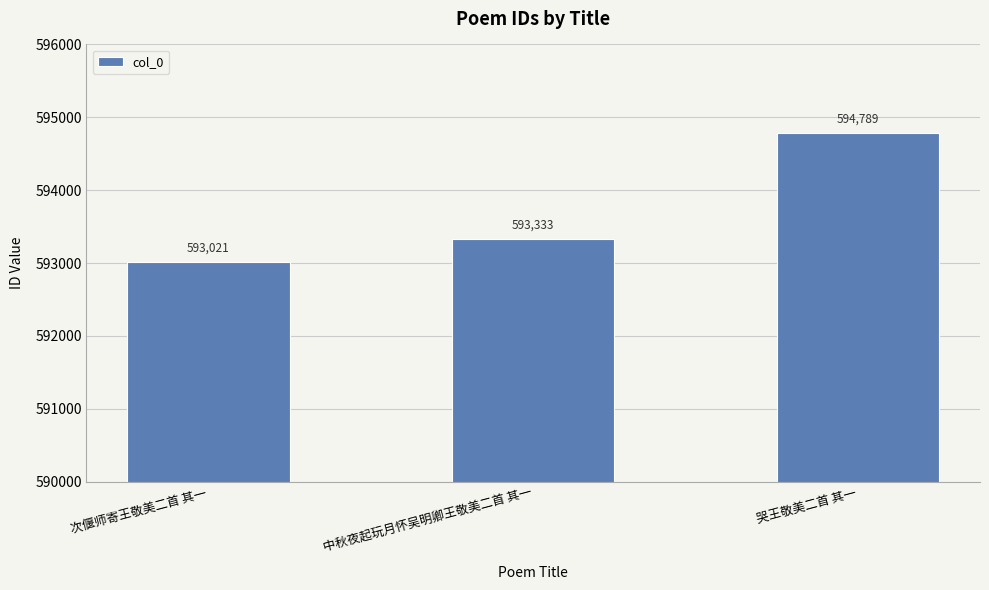

What is the change in value from 中秋夜起玩月怀吴明卿王敬美二首 其一 to 哭王敬美二首 其一?

+1456